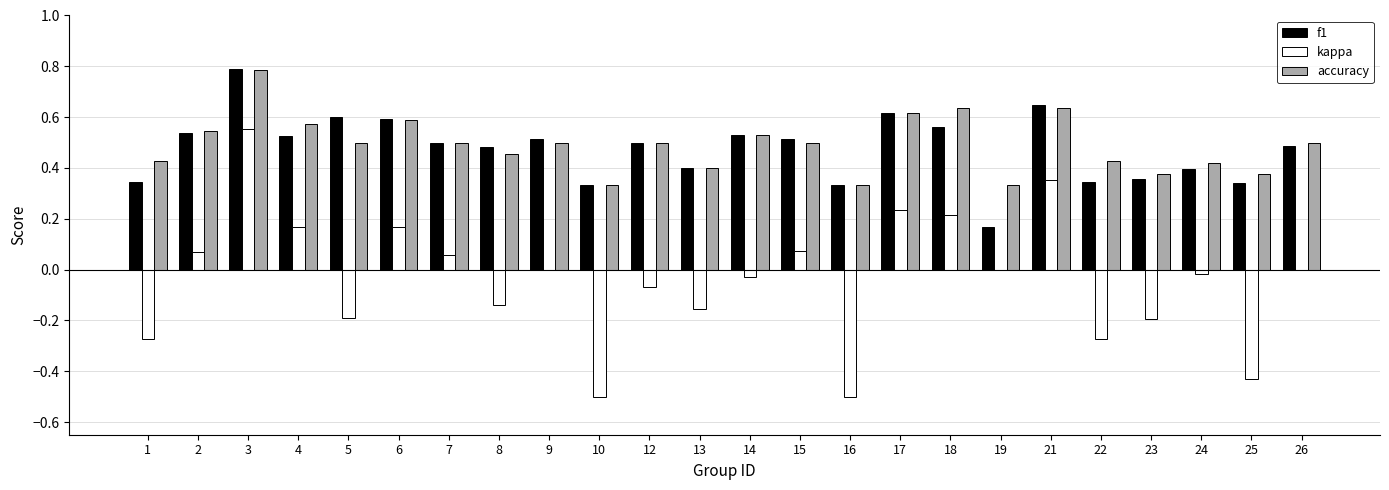

At which category does the chart reach its peak across all series?

3